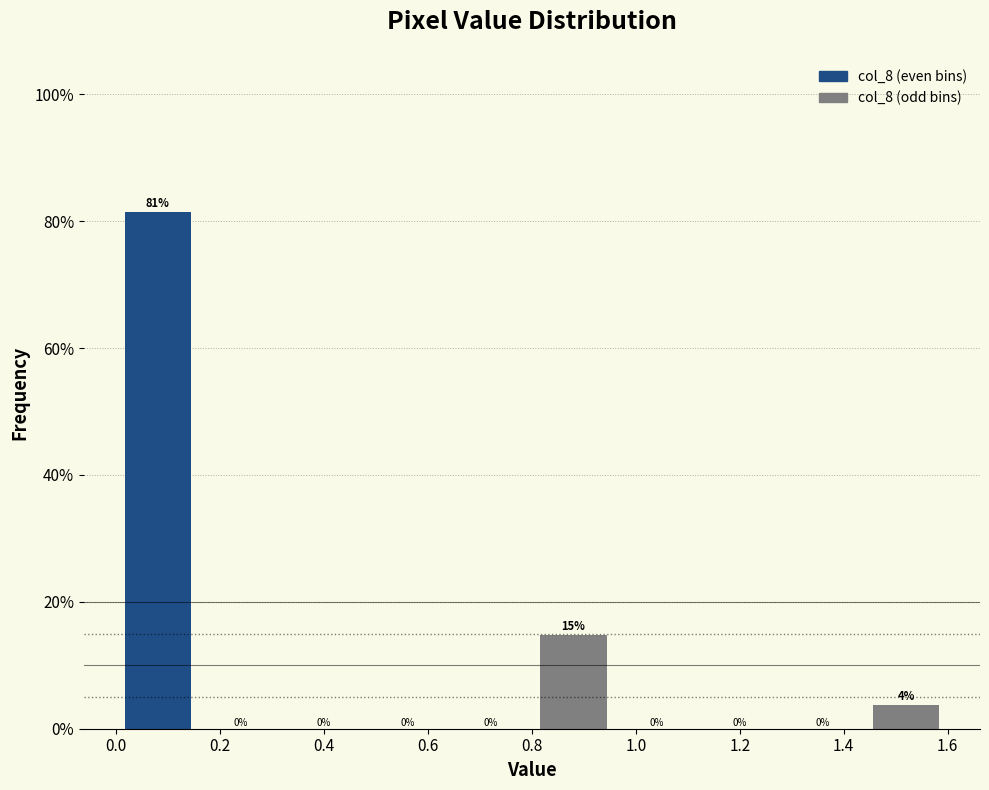

Which range on the x-axis has the tallest bar?

0.00 to 0.16